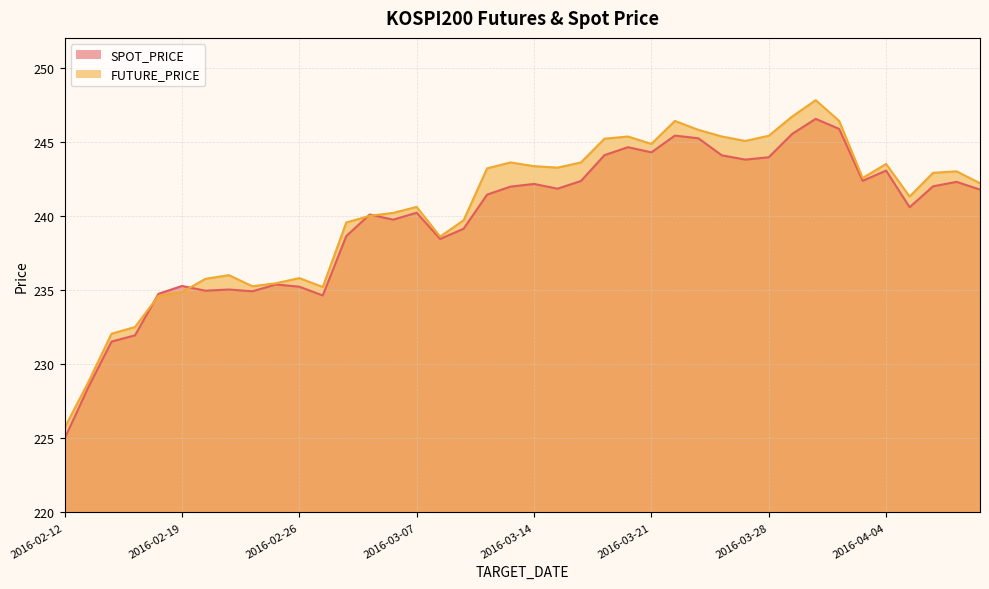

Where is the first local maximum for FUTURE_PRICE?

2016-02-23